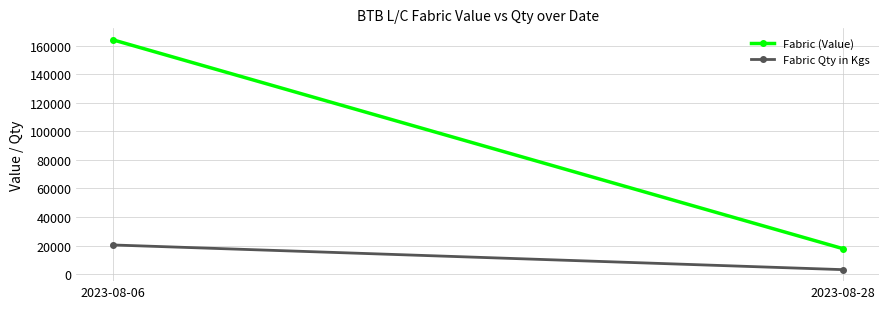

What are all the series names shown in the legend?

Fabric (Value), Fabric Qty in Kgs